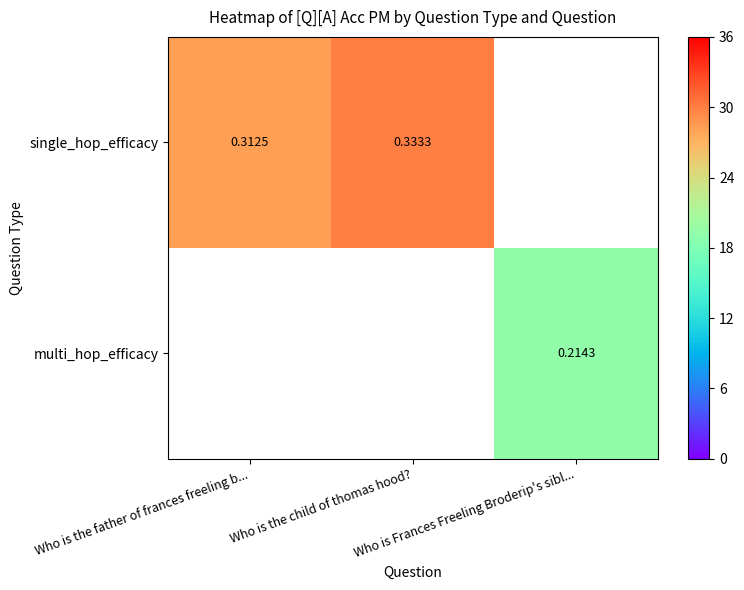

What value does the single_hop_efficacy series have at Who is the father of frances freeling b...?

0.3